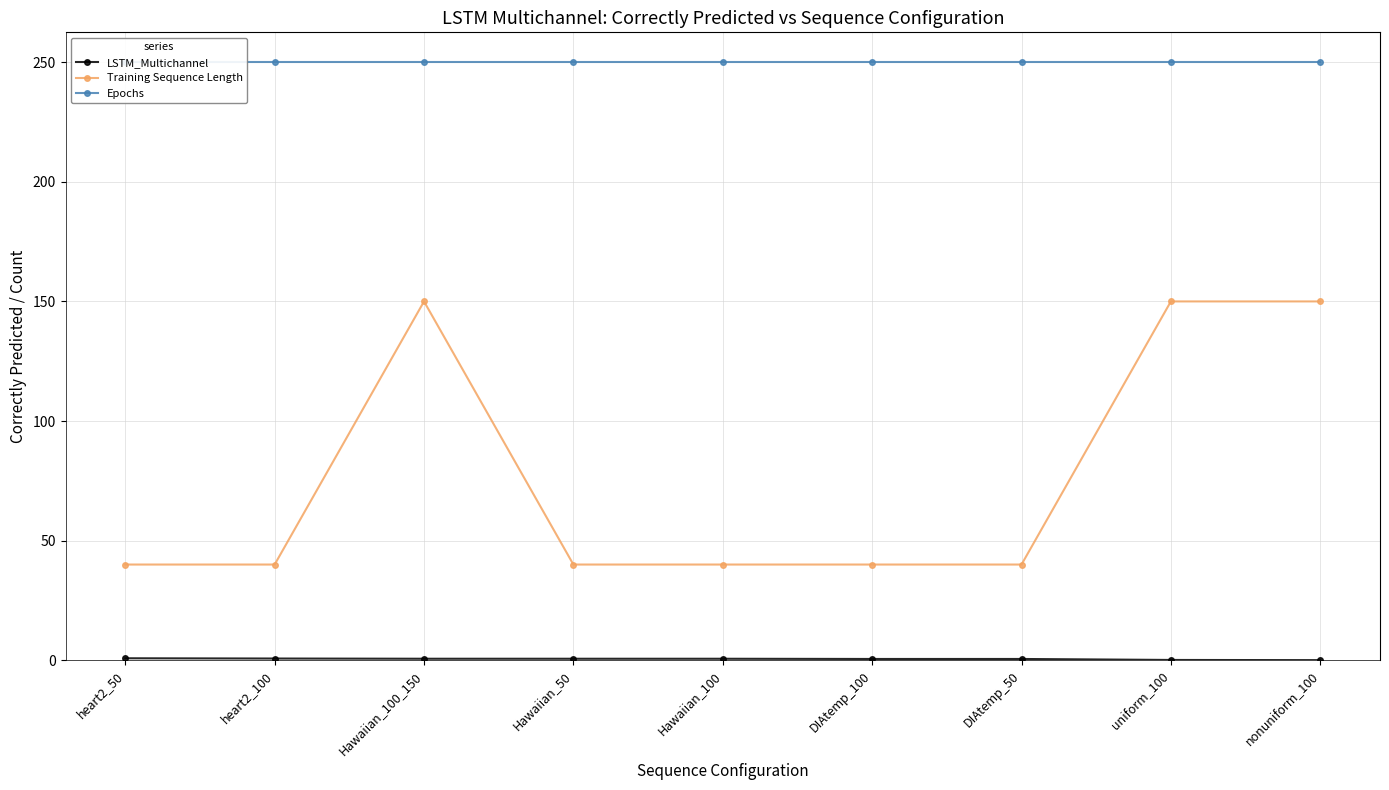

What is the label of the 5th point from the right?

Hawaiian_100